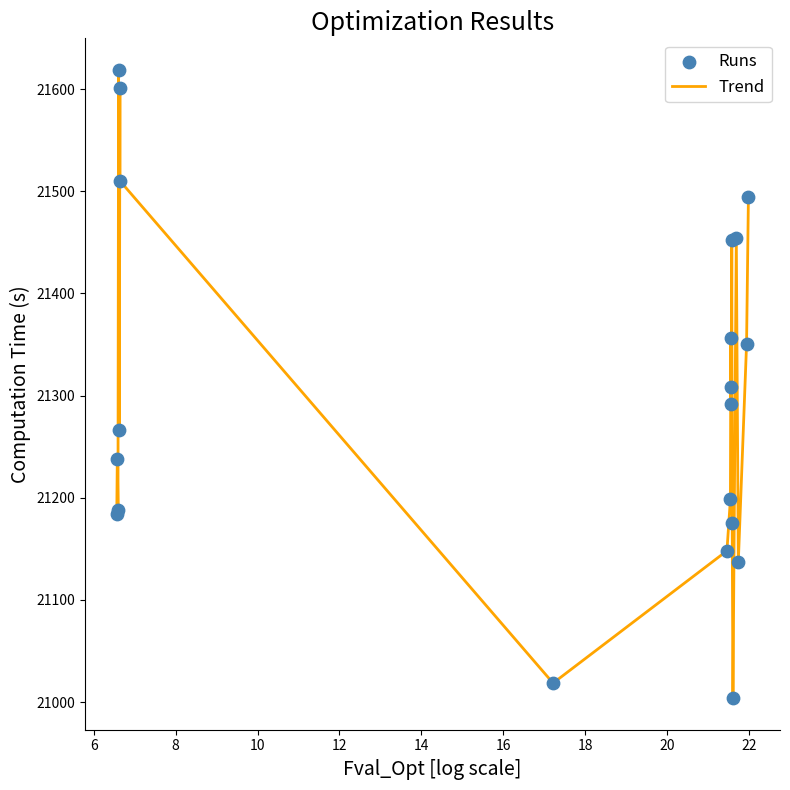

What is the greatest value displayed?

21619.0